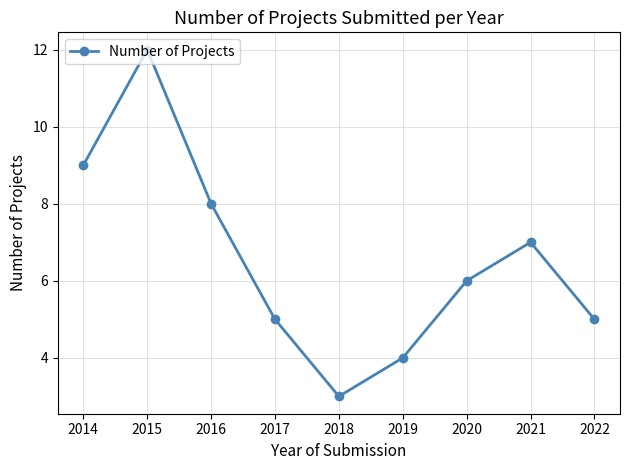

What is the approximate value at 2017?

5